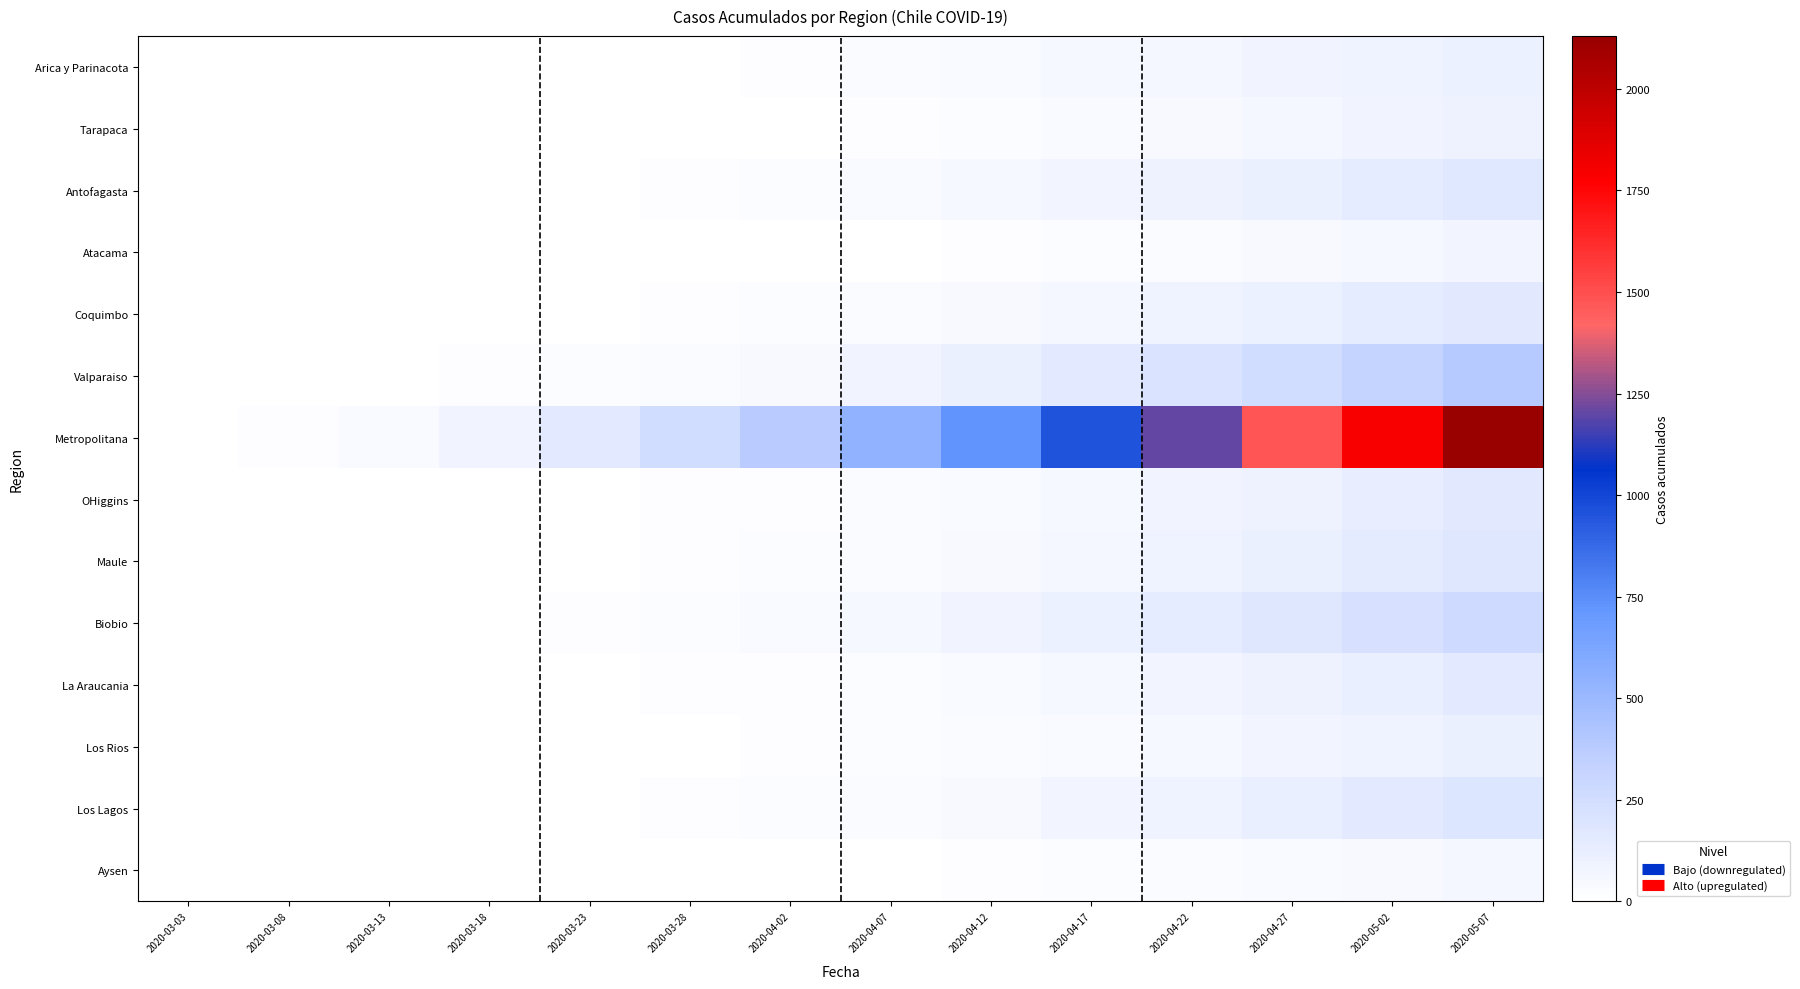

Which series changed the most between 2020-03-28 and 2020-04-27?

Metropolitana